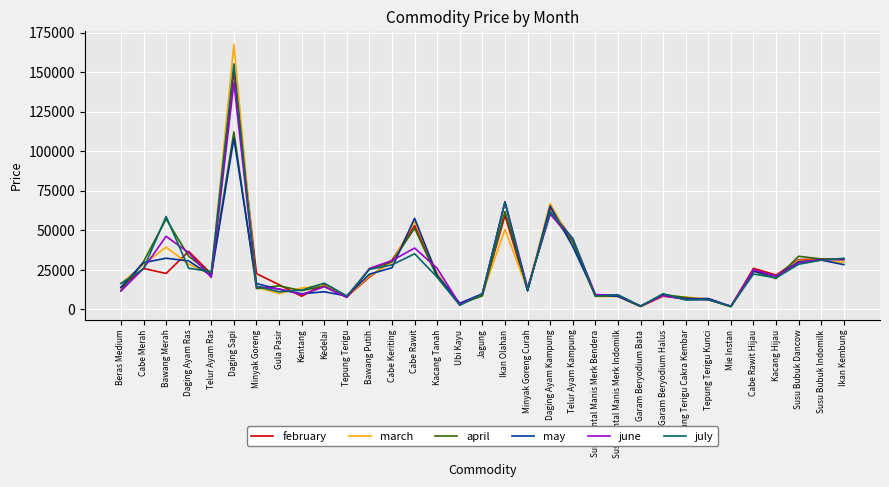

What is the lowest value of the april series?

1829